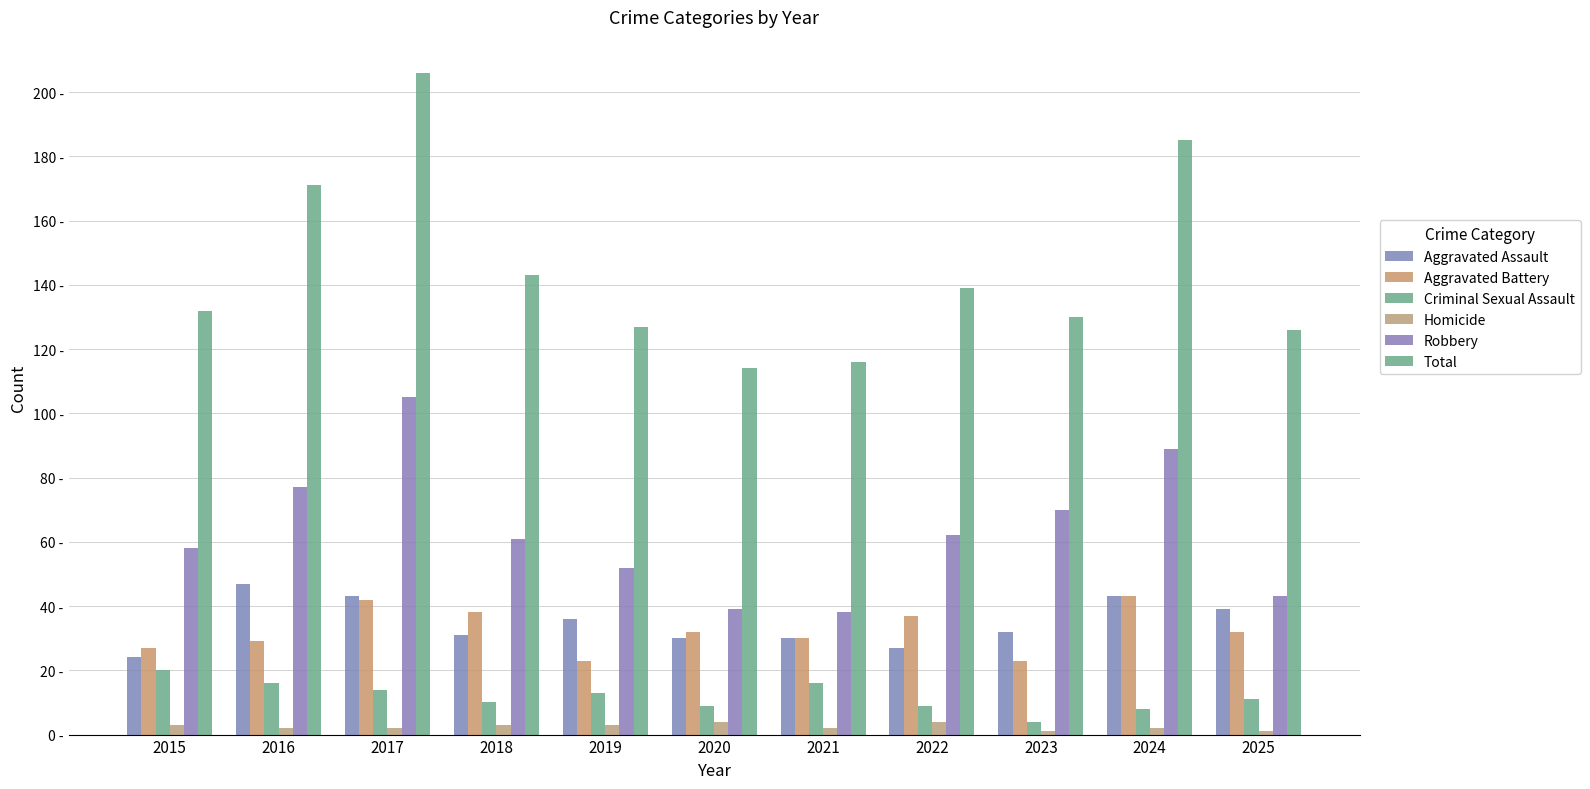

At which category is the sum across all series the highest?

2017